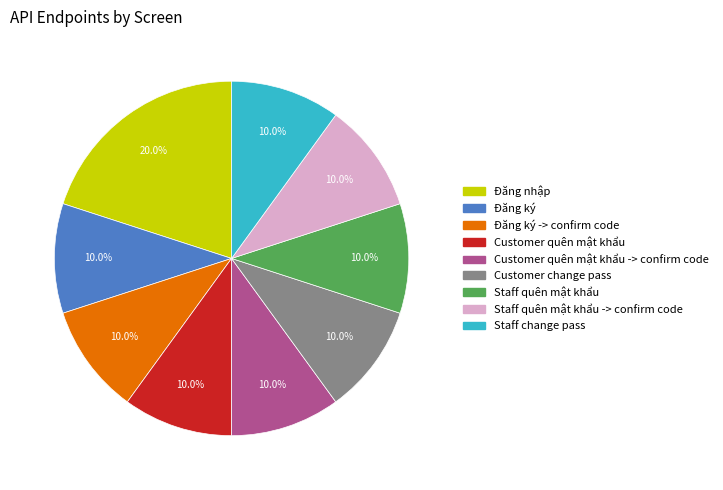

Is there a majority slice in this chart?

No